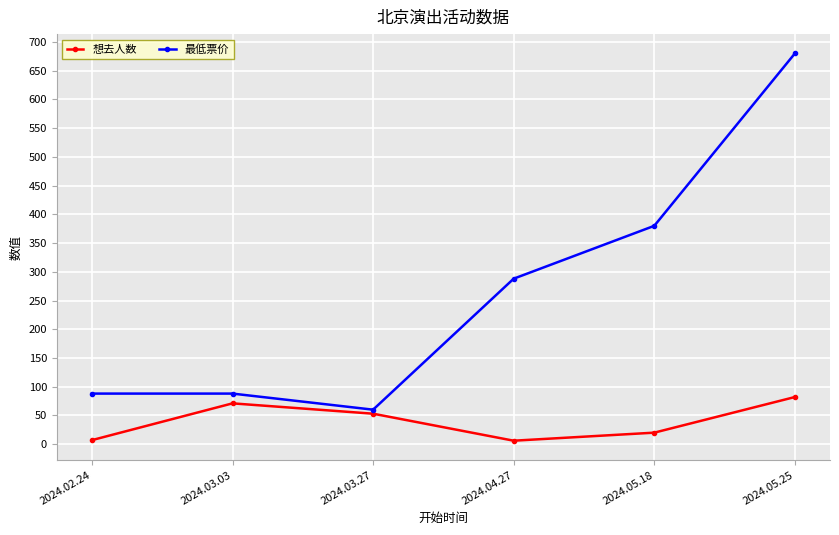

At which label is 最低票价 closest to 370?

2024.05.18